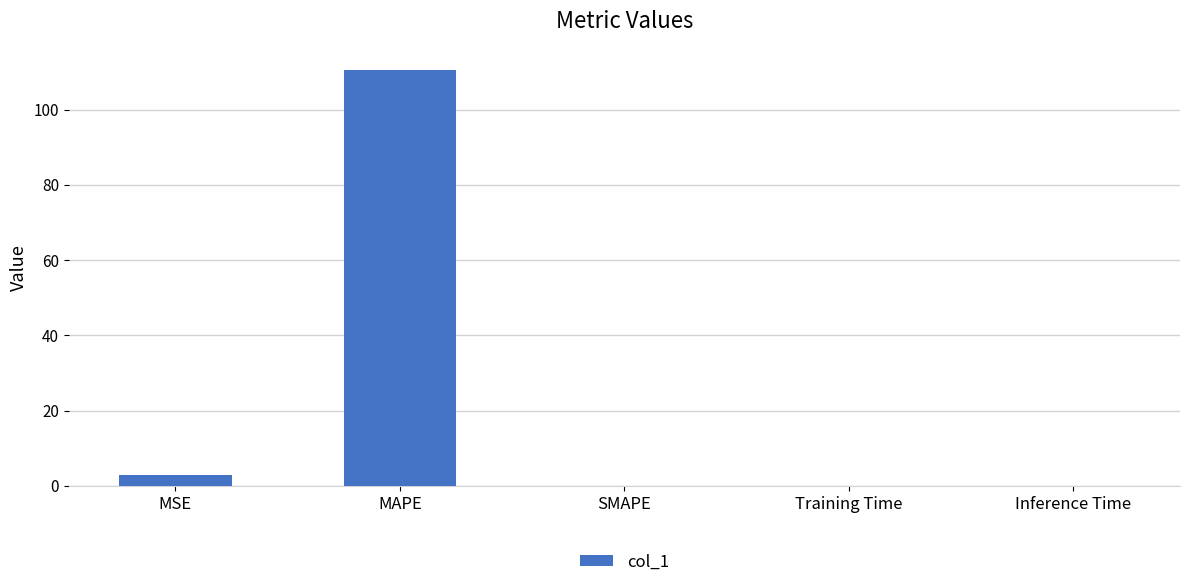

What is the sum of all values?

113.5